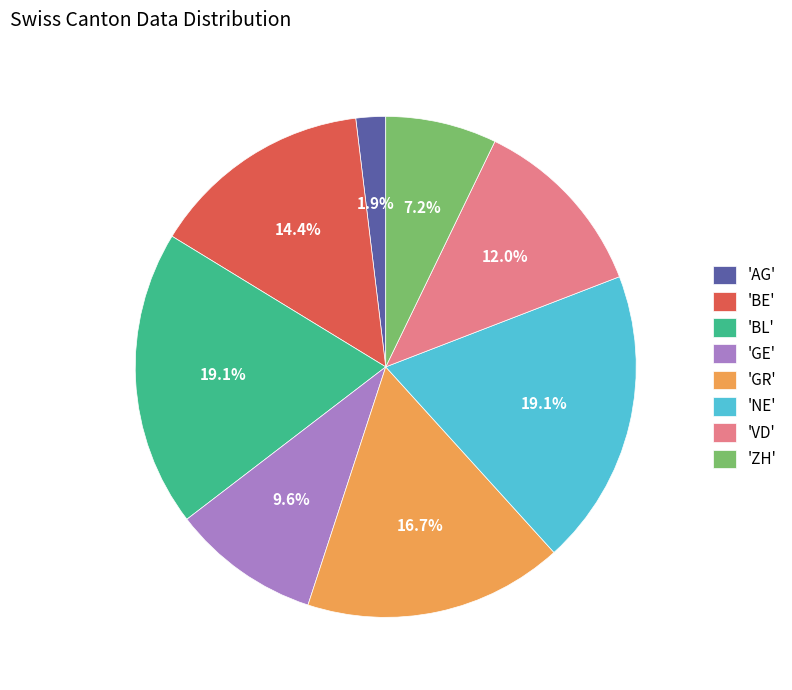

Does any single category account for the majority?

No